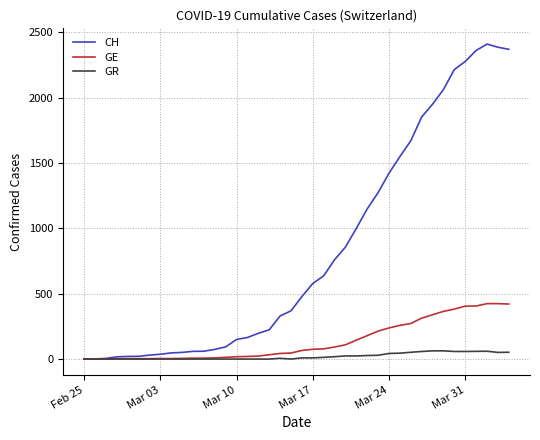

What is the greatest value displayed?

2410